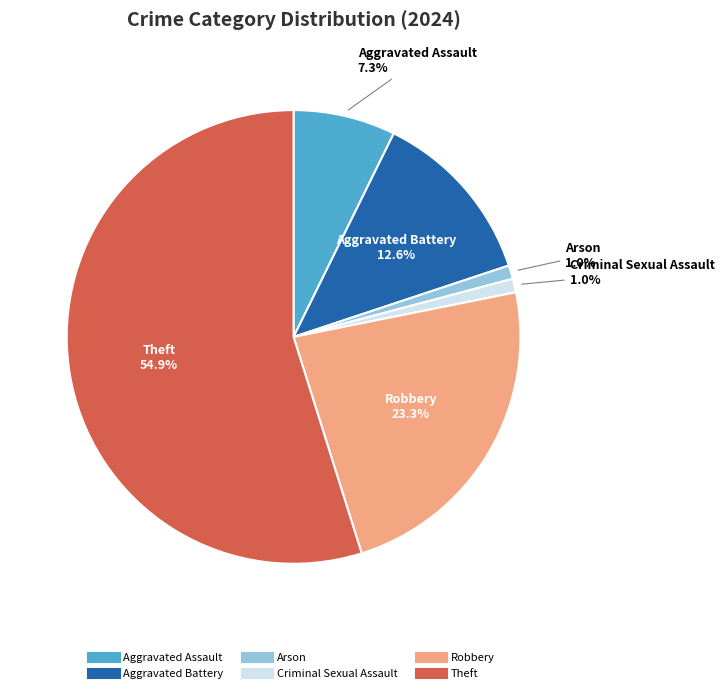

Does any single category account for the majority?

Yes